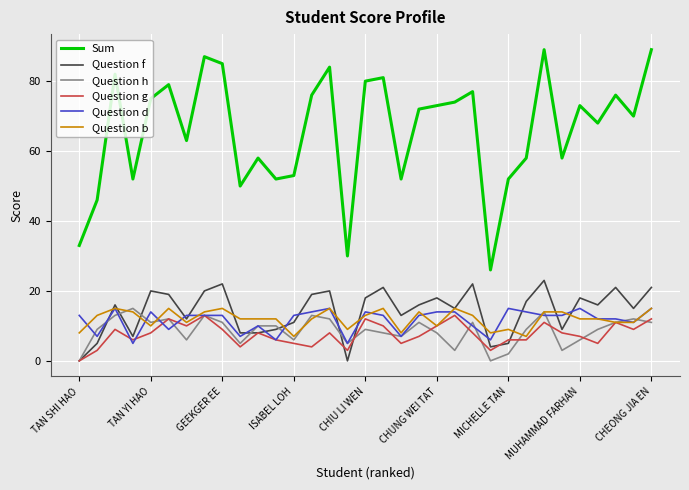

What is the sum of all Sum values?

2173